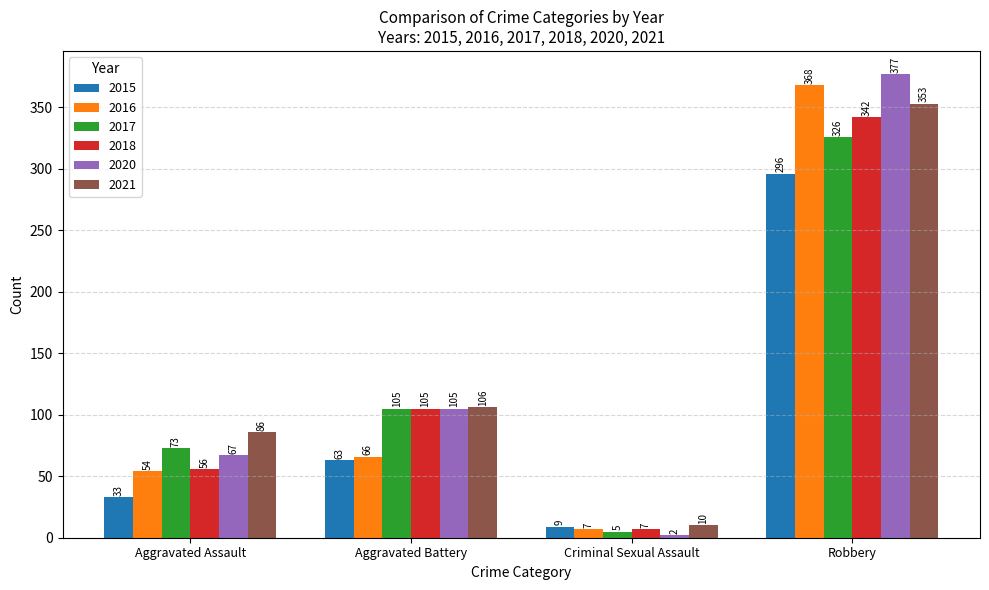

How many distinct data groups are displayed?

6